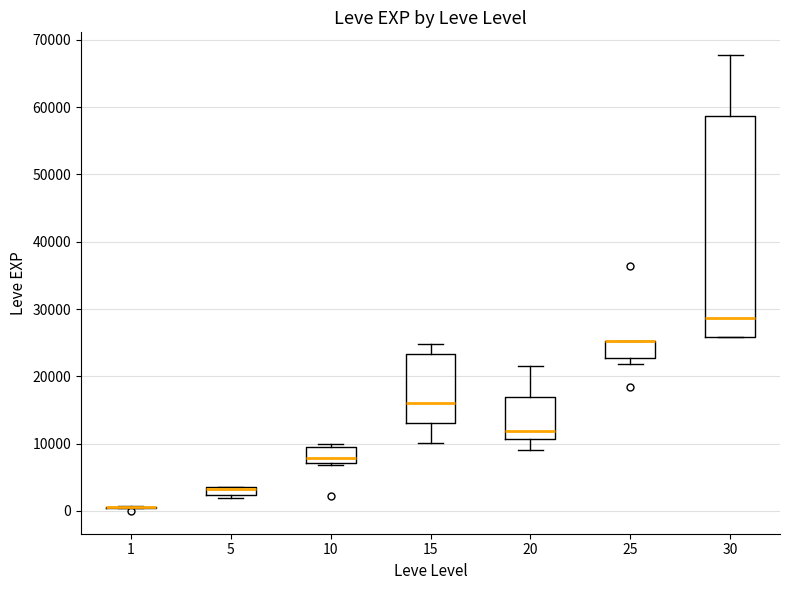

Where is the lower edge of the box at x = 10 on the y-axis? The values are not printed on the chart, so give them approximately, as read against the axis.

7000